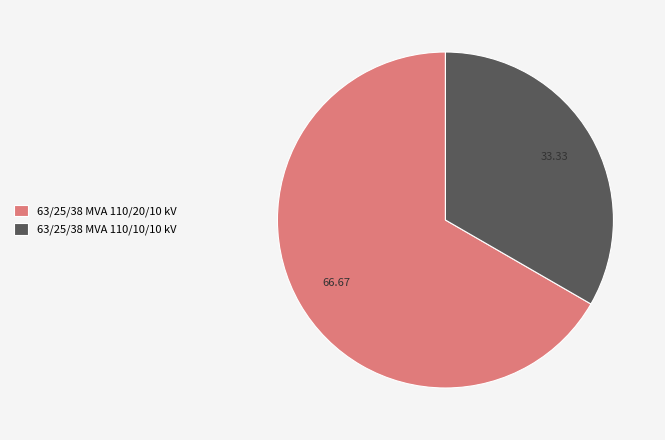

Does 63/25/38 MVA 110/20/10 kV account for over 50% of the chart?

Yes